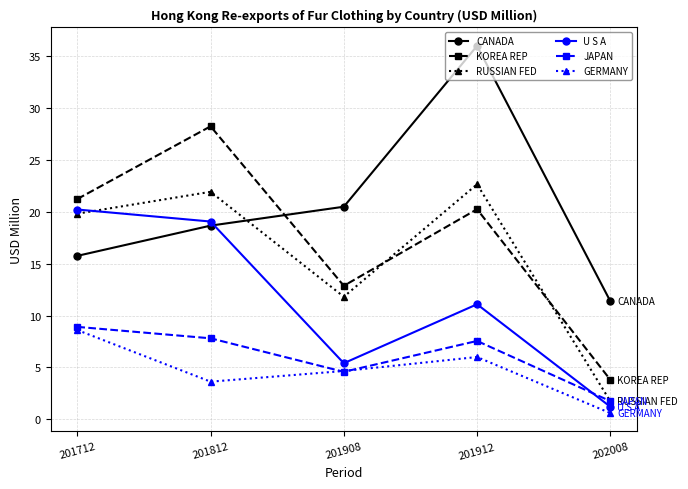

Reading left to right, list all the values displayed in this chart.

CANADA: 201712=15.8	201812=18.7	201908=20.5	201912=36.0	202008=11.4
KOREA REP: 201712=21.2	201812=28.3	201908=12.9	201912=20.3	202008=3.8
RUSSIAN FED: 201712=19.8	201812=21.9	201908=11.8	201912=22.7	202008=1.7
U S A: 201712=20.2	201812=19.1	201908=5.4	201912=11.1	202008=1.2
JAPAN: 201712=8.9	201812=7.8	201908=4.6	201912=7.6	202008=1.8
GERMANY: 201712=8.6	201812=3.6	201908=4.7	201912=6.0	202008=0.6